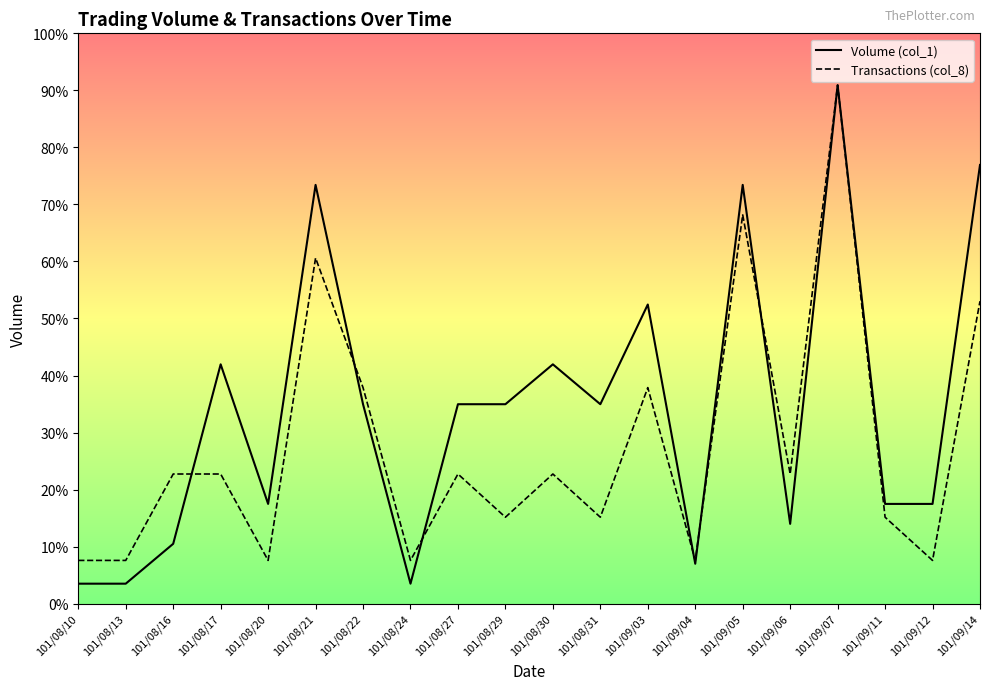

Between 101/09/07 and 101/09/03, which is larger?

101/09/07